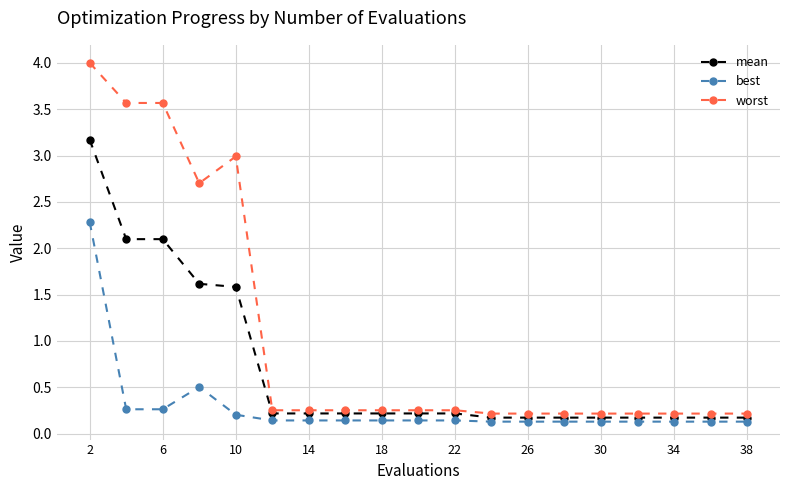

Which series has the widest spread of values?

worst